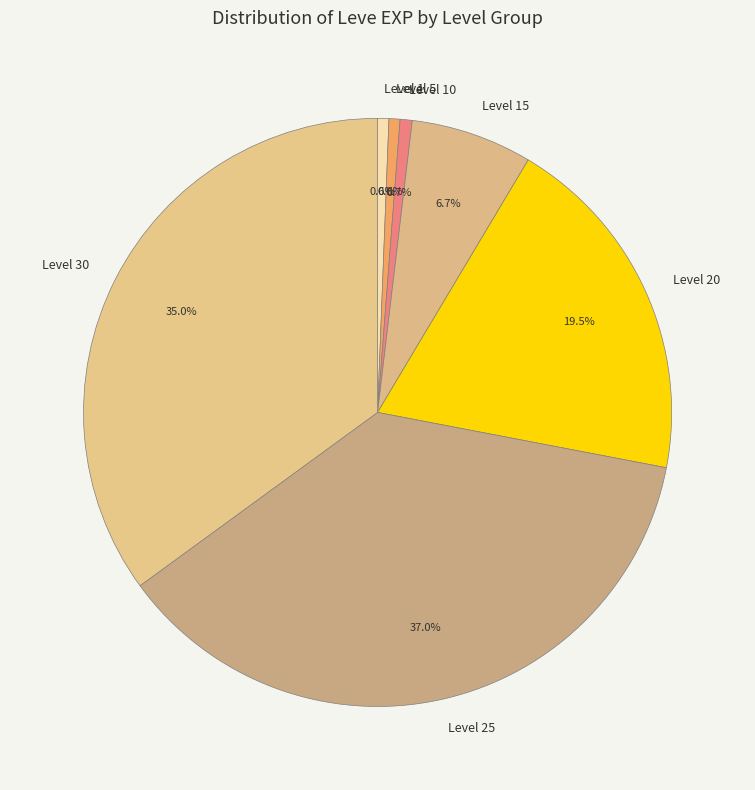

To the nearest percent, what is the average slice percentage?

14%